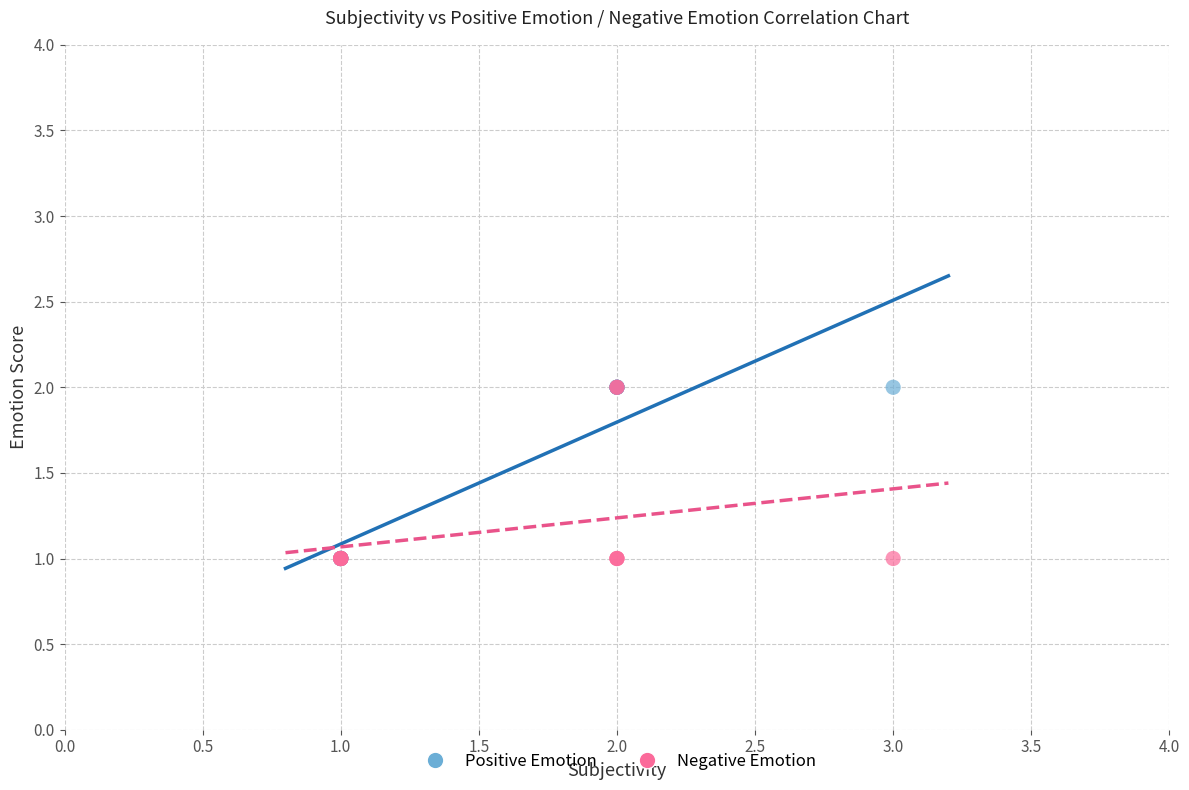

What are all the series names shown in the legend?

Positive Emotion, Negative Emotion